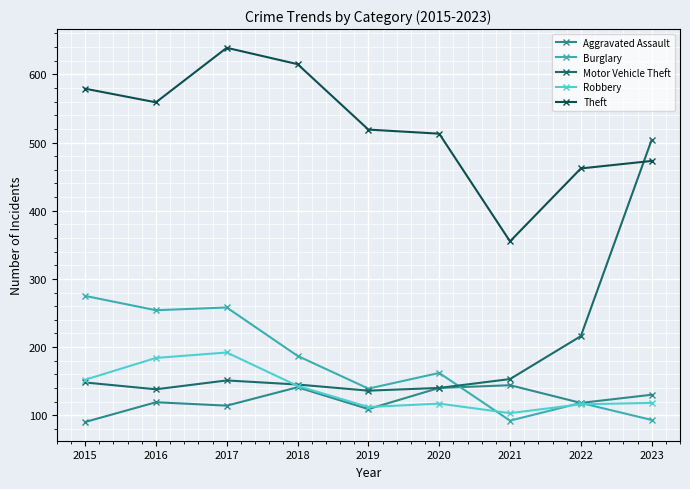

What are all the series names shown in the legend?

Aggravated Assault, Burglary, Motor Vehicle Theft, Robbery, Theft